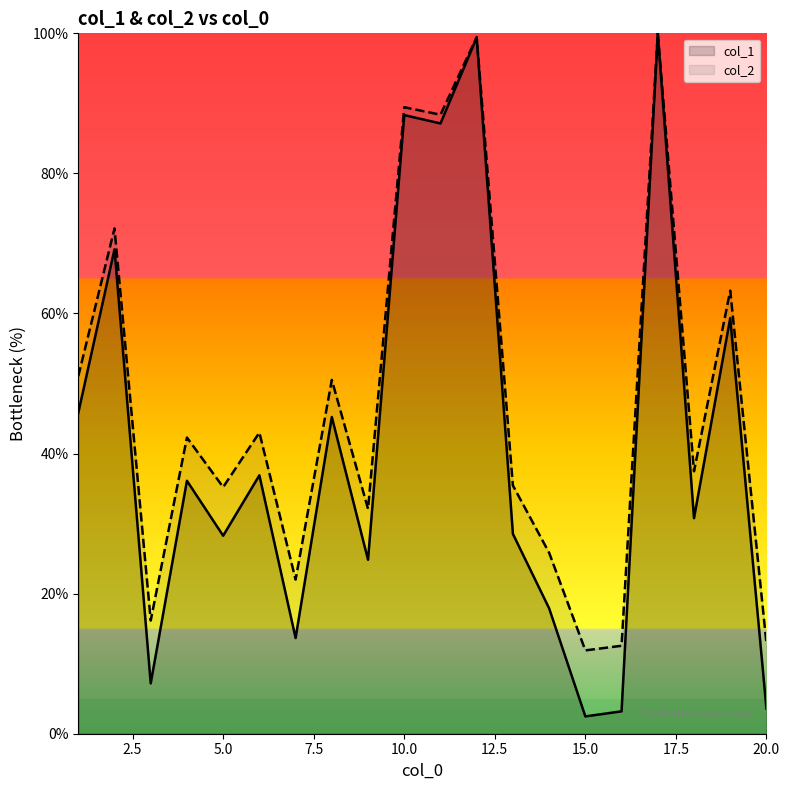

Reading right to left, what are all the values shown in this chart?

col_1: 3.6	59.3	30.8	100.0	3.2	2.5	17.9	28.5	99.4	87.1	88.3	24.8	45.2	13.7	36.9	28.3	36.1	7.2	69.2	45.8
col_2: 12.9	63.3	37.5	100.0	12.6	11.9	25.8	35.4	99.5	88.4	89.5	32.1	50.5	22.0	43.0	35.2	42.3	16.2	72.1	51.0